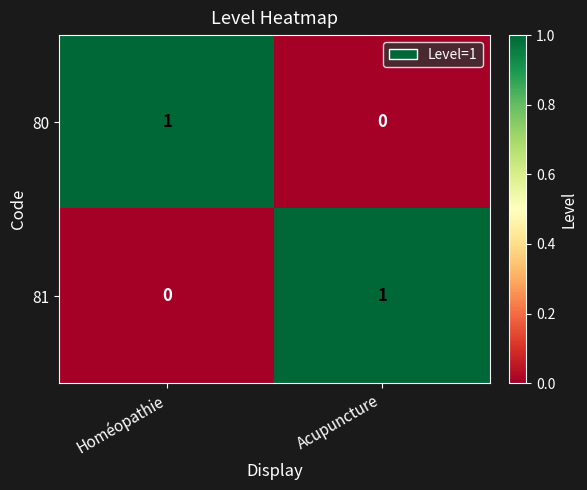

At how many categories does at least one series exceed 0?

2